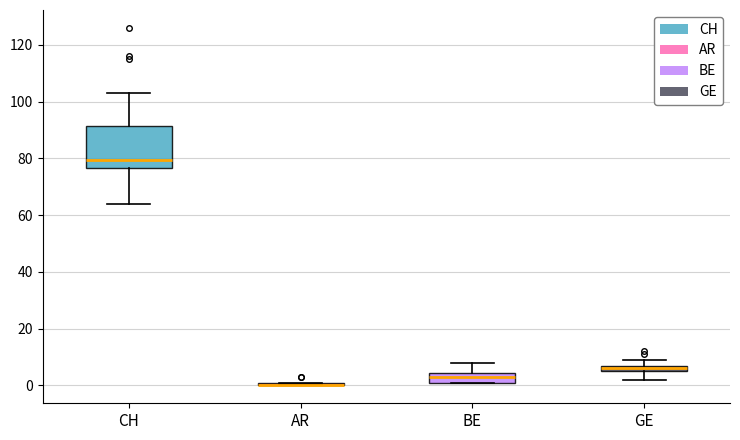

Where is the lower edge of the box for BE on the y-axis? The values are not printed on the chart, so give them approximately, as read against the axis.

2